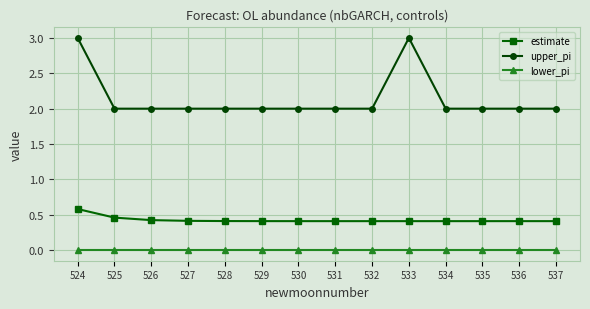

Which series has the largest range (max minus min)?

upper_pi